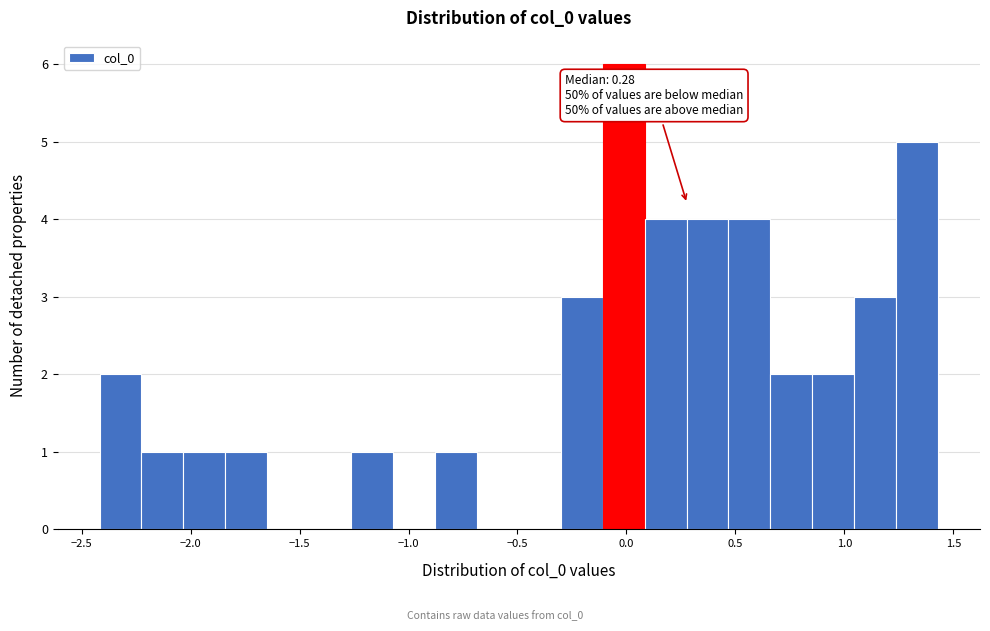

Around what value on the x-axis is the tallest bar? Give the approximate position of its centre, as read against the axis.

0.00